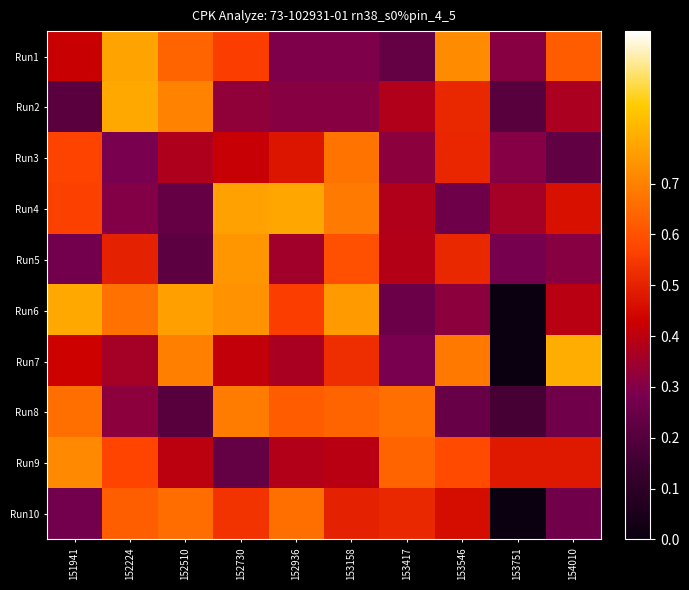

Which series has the largest total across all categories?

Run6